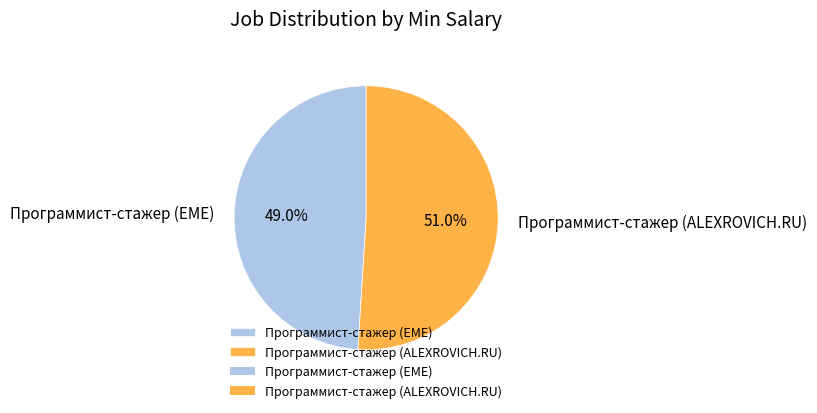

What is the smallest slice in the pie chart?

Программист-стажер (ЕМЕ)